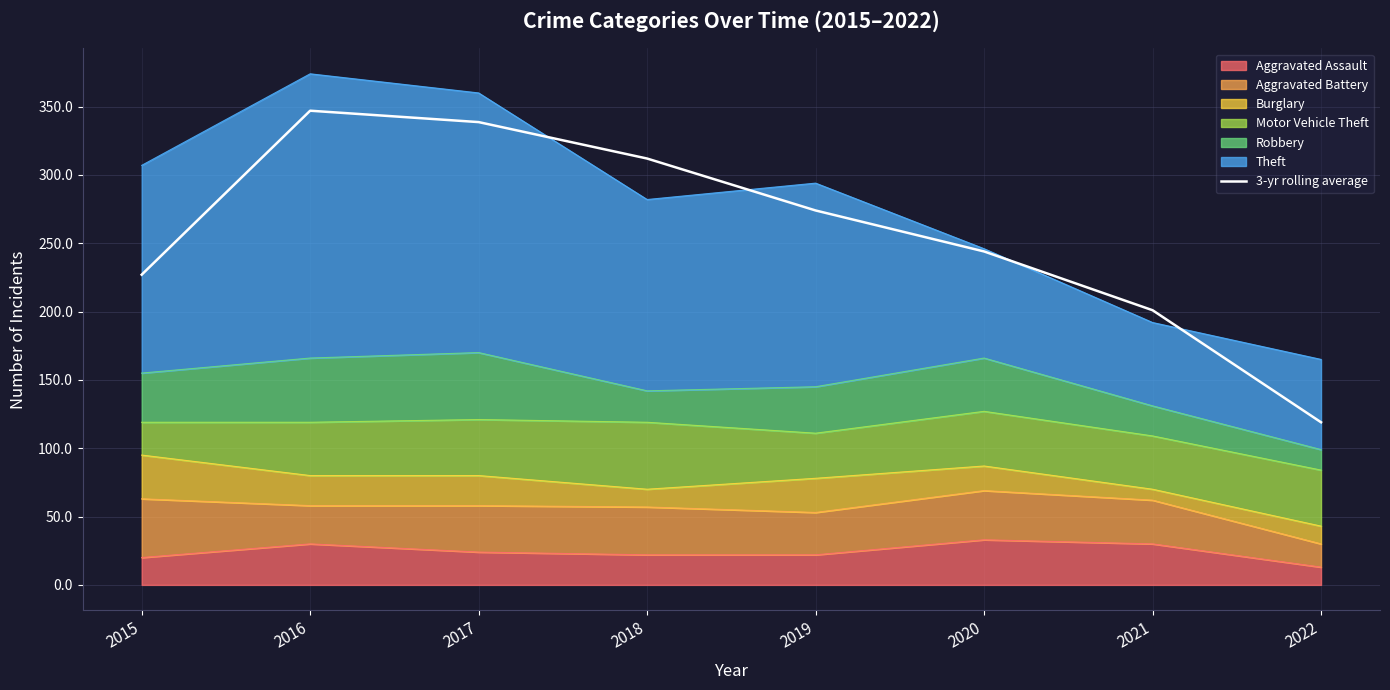

Which category has the lowest value across all series?

2022